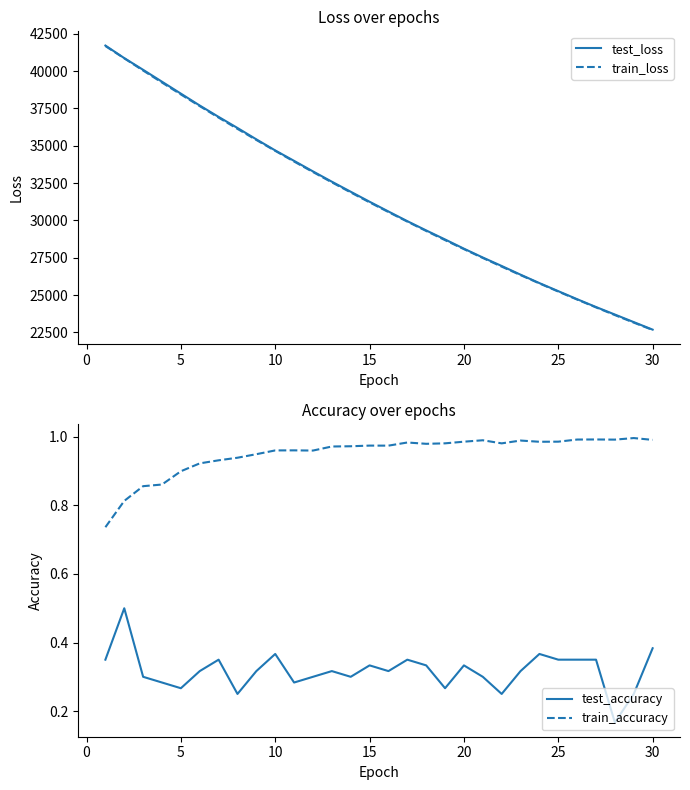

True or false: test_loss and train_loss intersect in this chart.

False